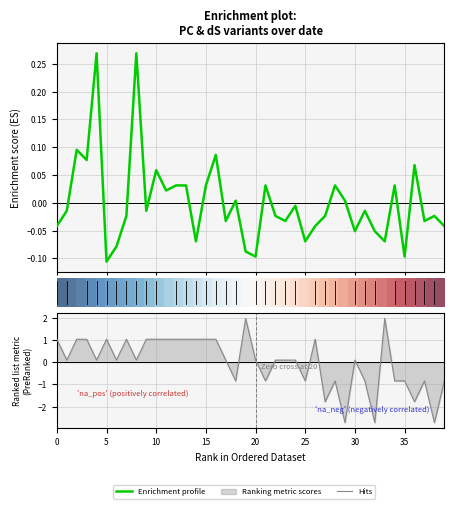

The value of Hits at 0 is 0.7. True or false?

False